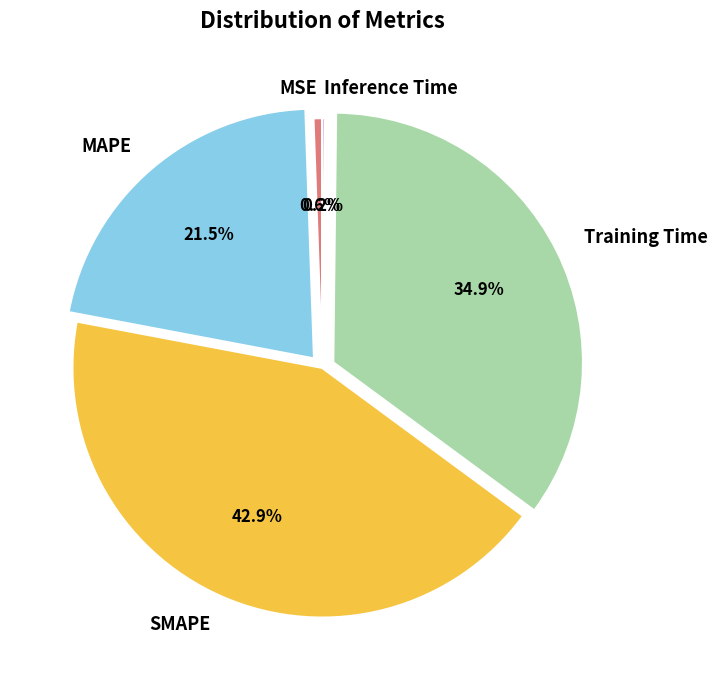

To the nearest percent, what is the combined percentage of Training Time and MSE?

35%